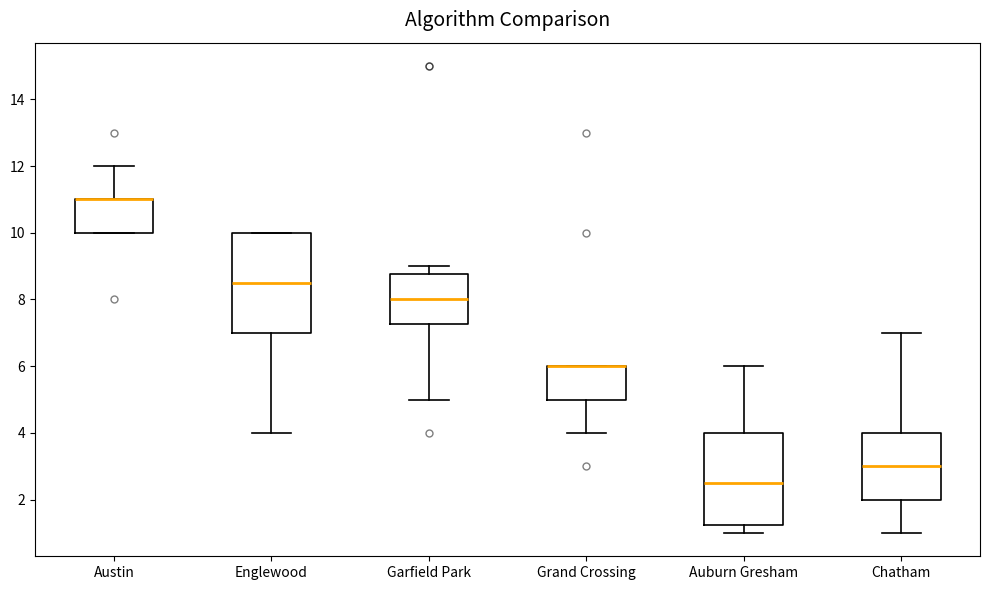

Where is the upper edge of the box for Chatham on the y-axis? The values are not printed on the chart, so give them approximately, as read against the axis.

4.0